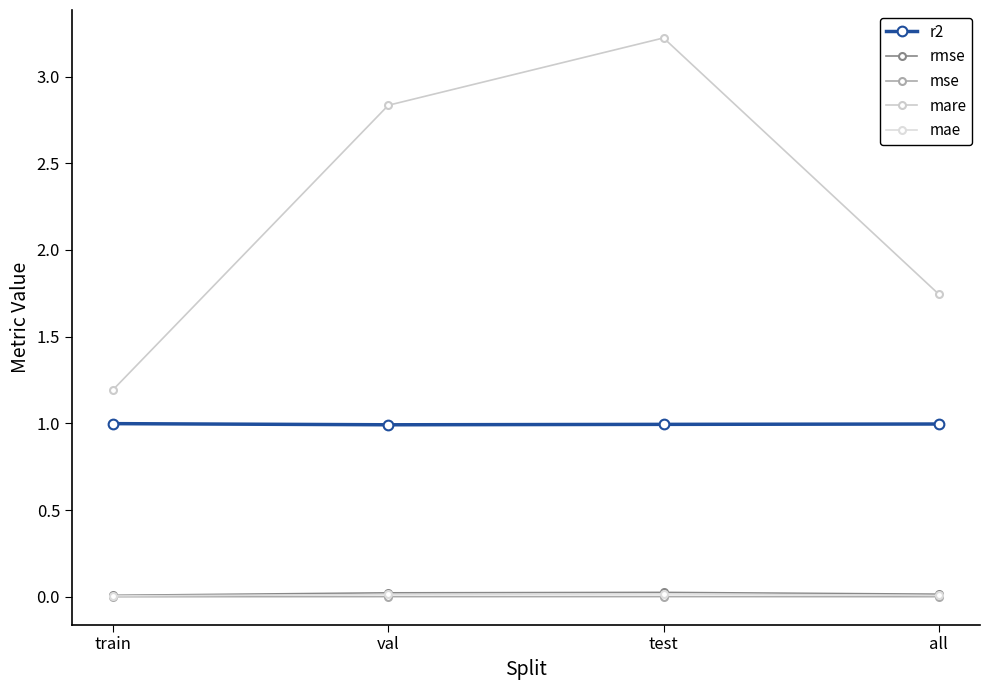

Reading left to right, extract all data points from this chart.

r2: train=1.0	val=1.0	test=1.0	all=1.0
rmse: train=0.0	val=0.0	test=0.0	all=0.0
mse: train=0.0	val=0.0	test=0.0	all=0.0
mare: train=1.2	val=2.8	test=3.2	all=1.7
mae: train=0.0	val=0.0	test=0.0	all=0.0